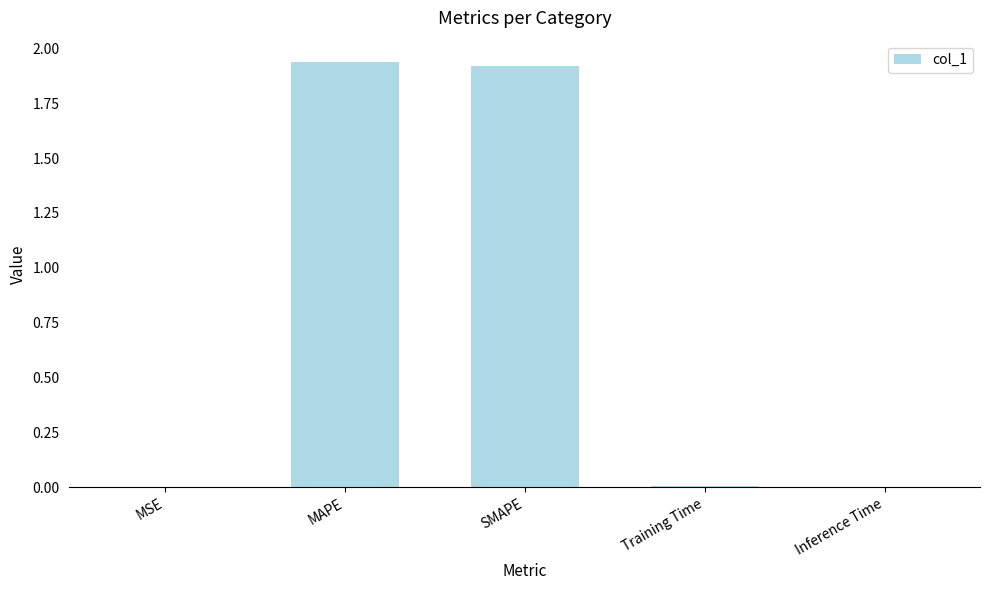

The value at Inference Time is 0.0. True or false?

True